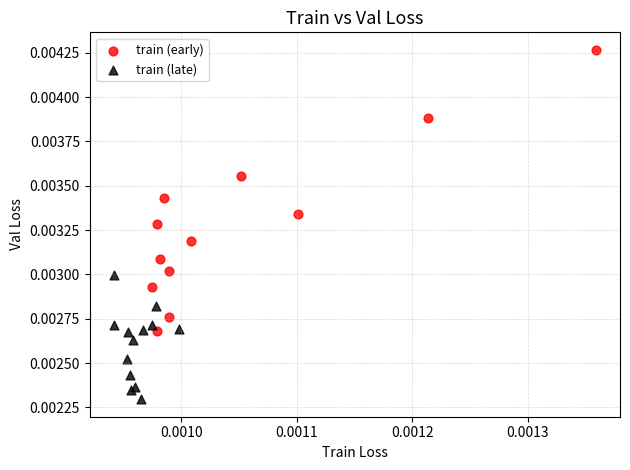

Which series has the widest spread of Y values?

train (early)